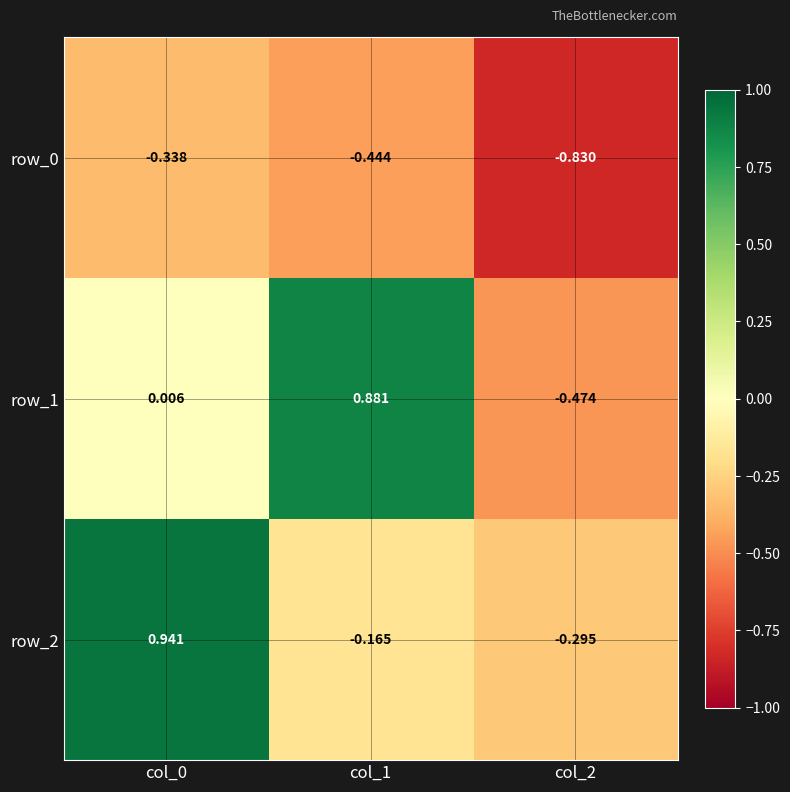

The value of row_0 at col_0 is -0.1. True or false?

False